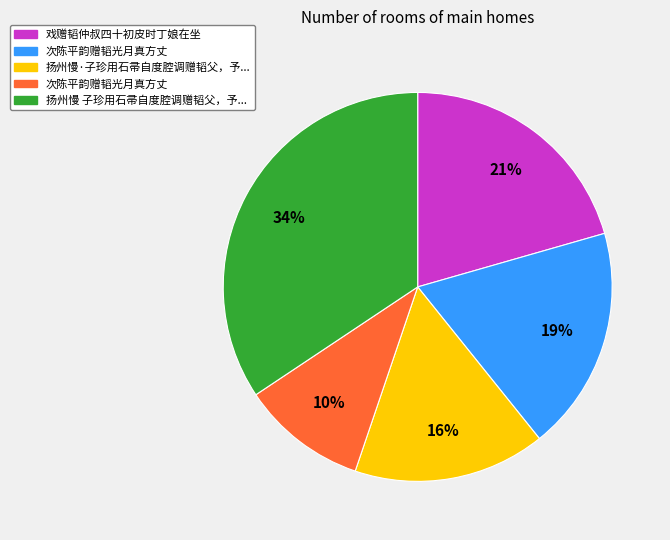

Does any single category account for the majority?

No